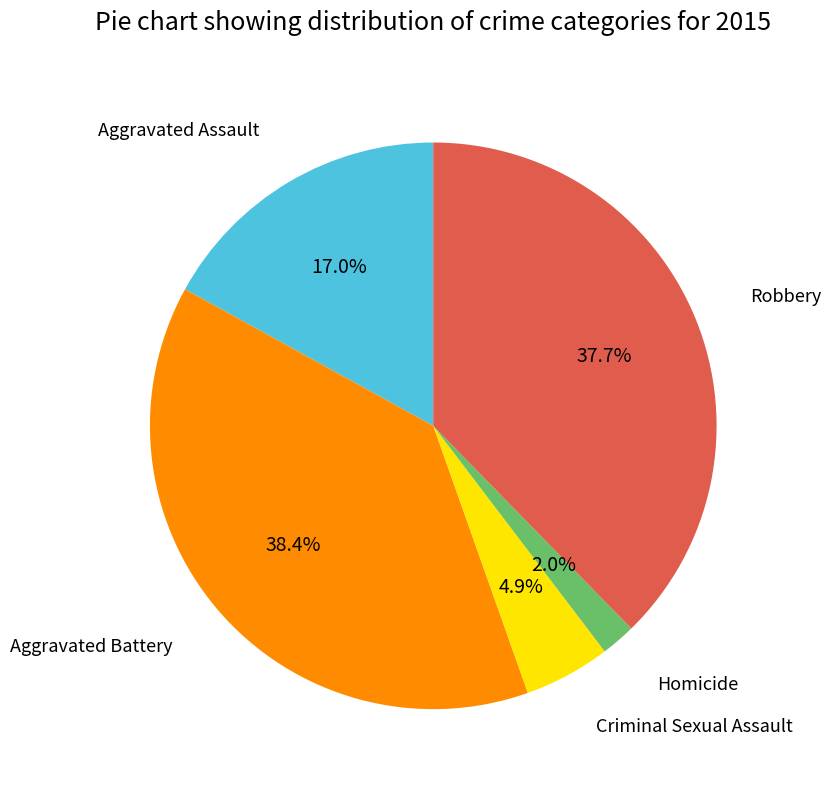

Approximately how many times larger is the value at Robbery compared to Aggravated Battery?

1.0